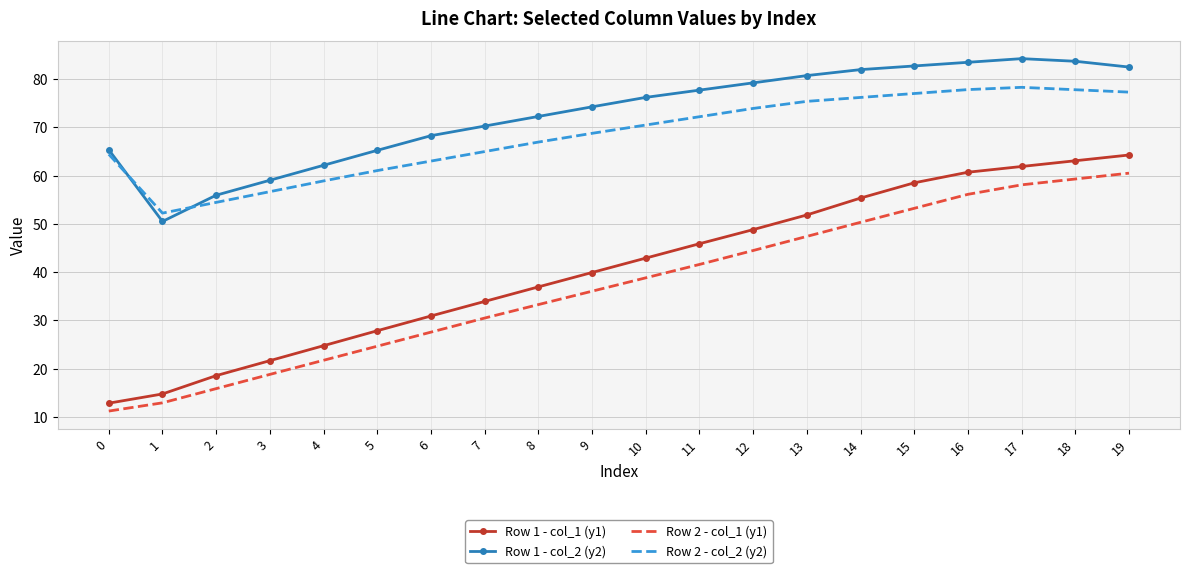

True or false: Row 2 - col_2 (y2) and Row 1 - col_1 (y1) intersect in this chart.

False